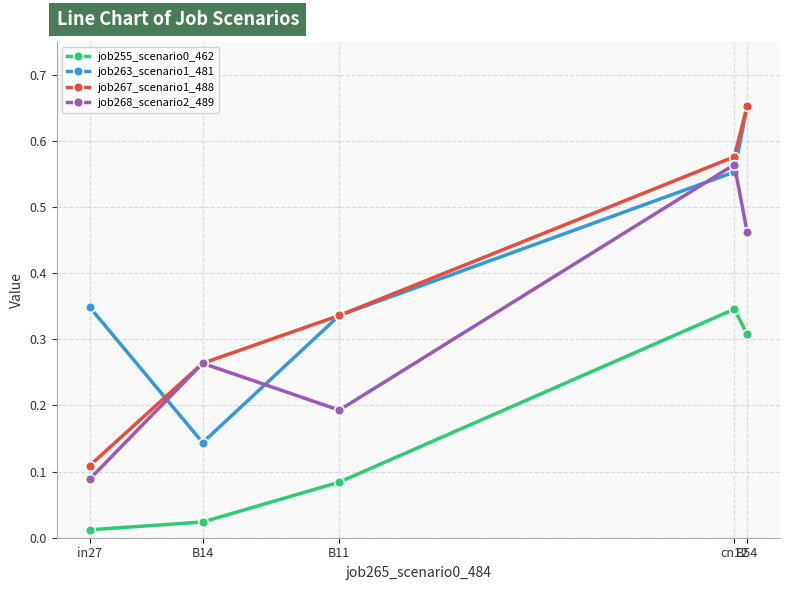

Count the number of data series in this chart.

4